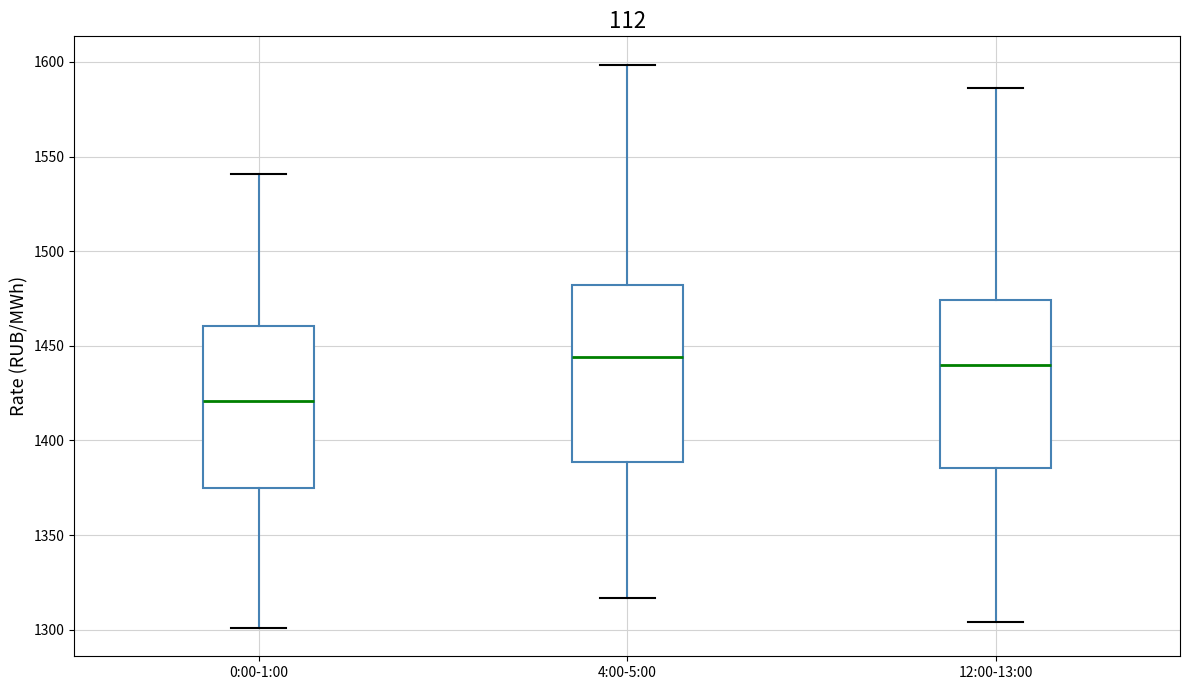

Which box has the lowest median line?

0:00-1:00